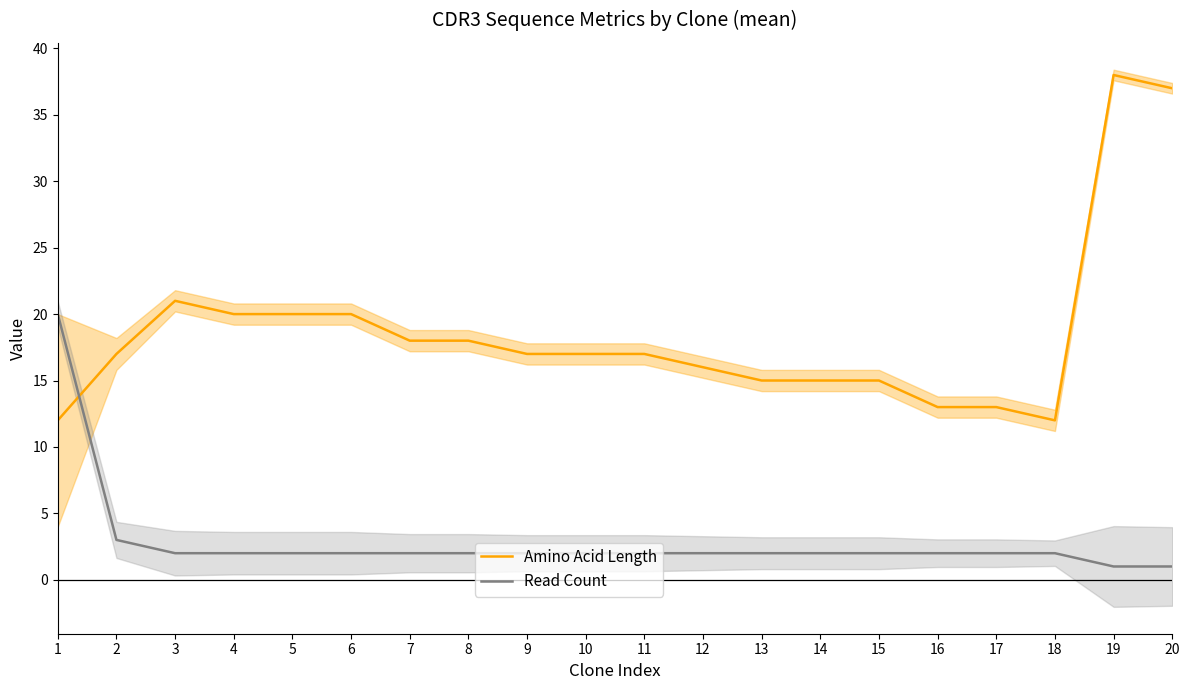

Is it true that Read Count equals 3 at 6?

False